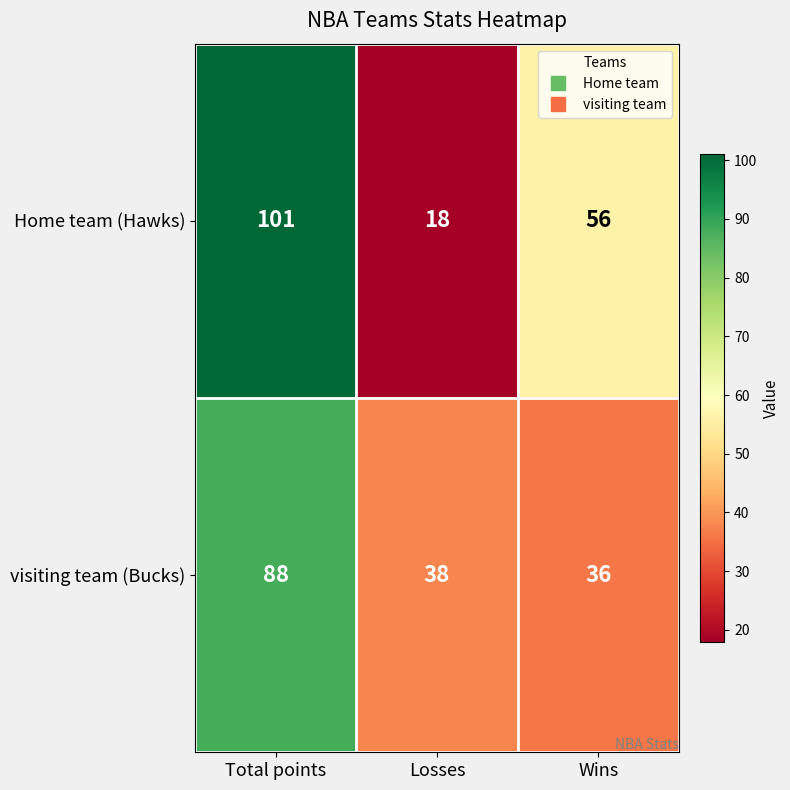

List the labels in order of visiting team (Bucks) value, largest first.

Total points, Losses, Wins